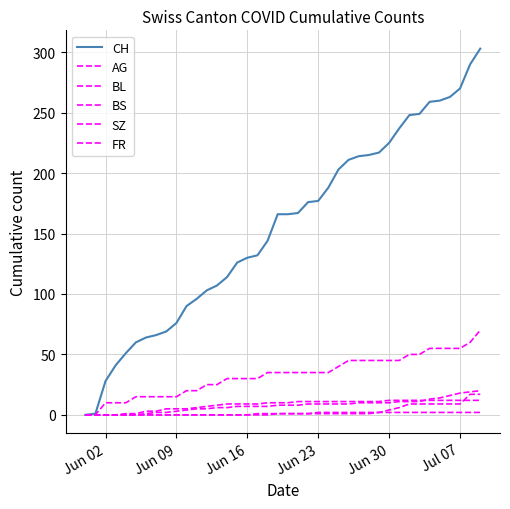

Does the chart have visible grid lines?

Yes